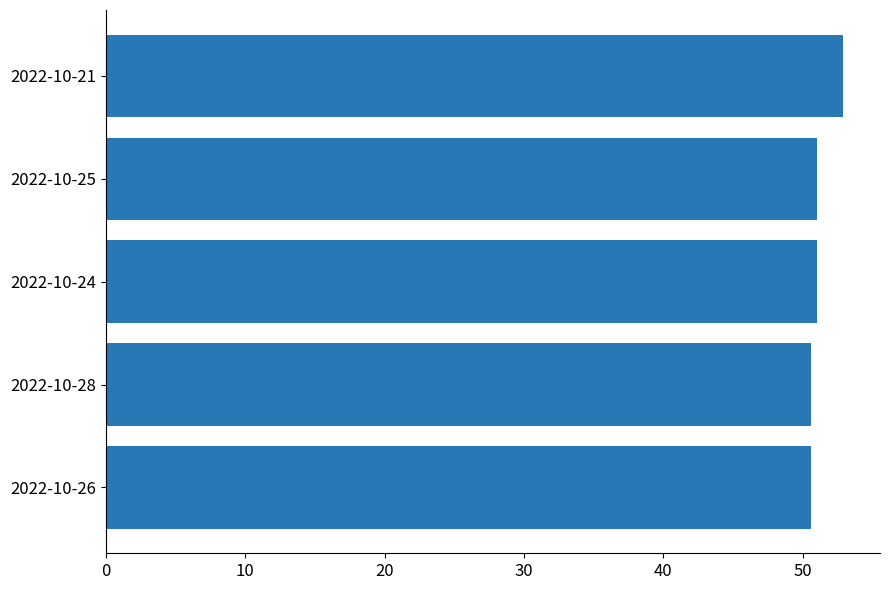

What is the ratio of the value at 2022-10-26 to the value at 2022-10-21?

1.0